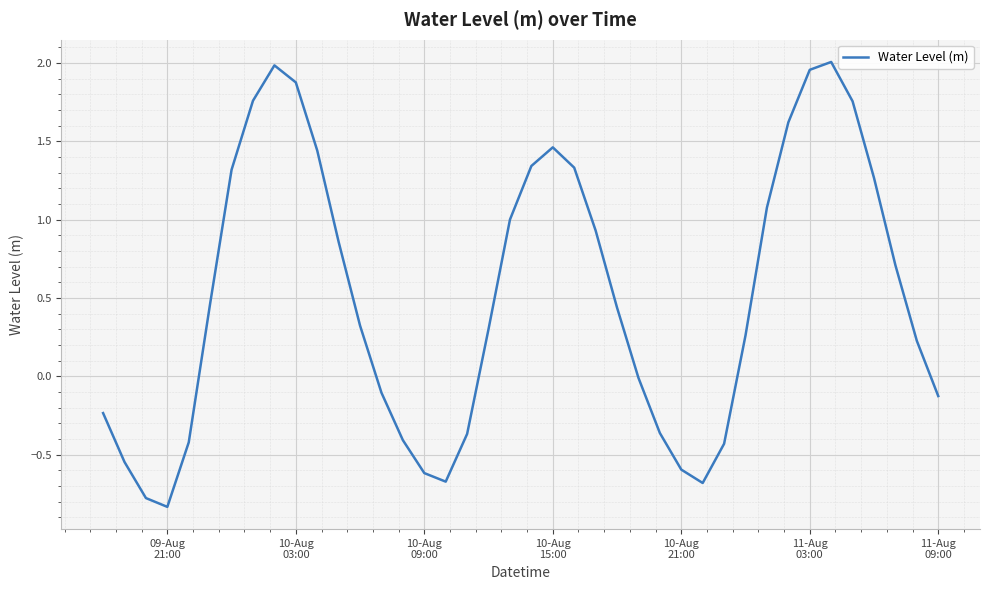

How many interior local valleys (lower than both neighbors) does the data have?

3